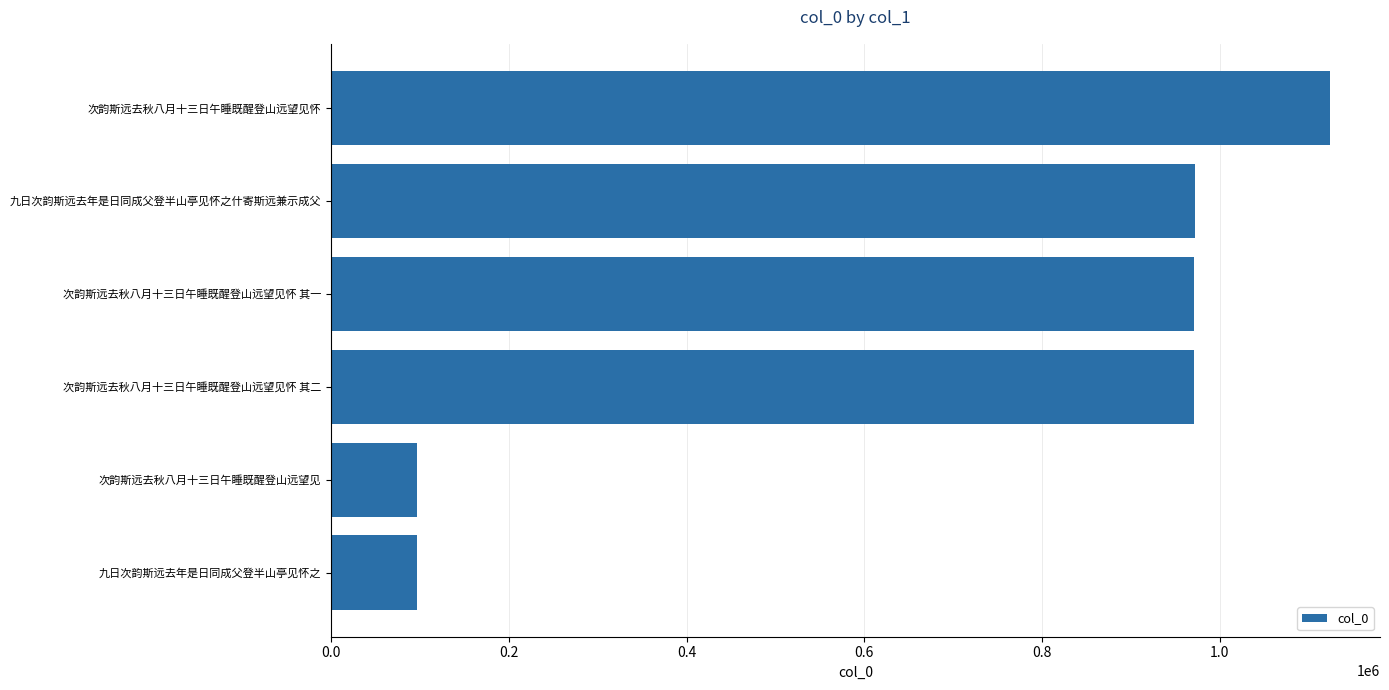

What is the difference between the maximum and minimum values?

1027496